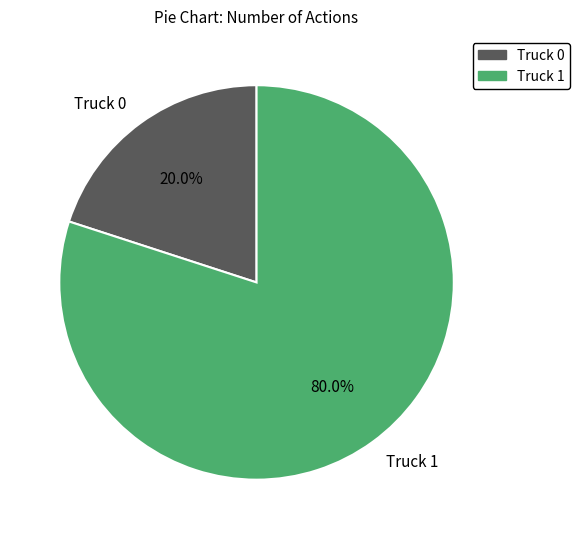

What is the majority slice?

Truck 1